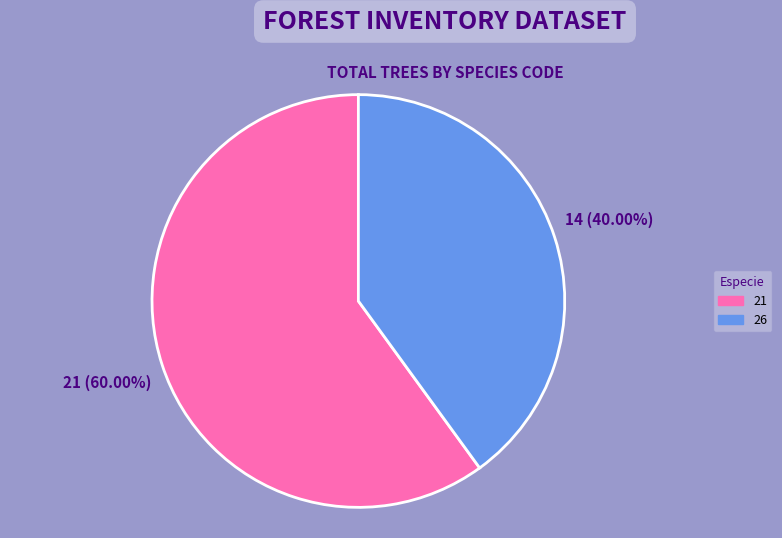

Is it true that 21 is 60% of the pie?

True